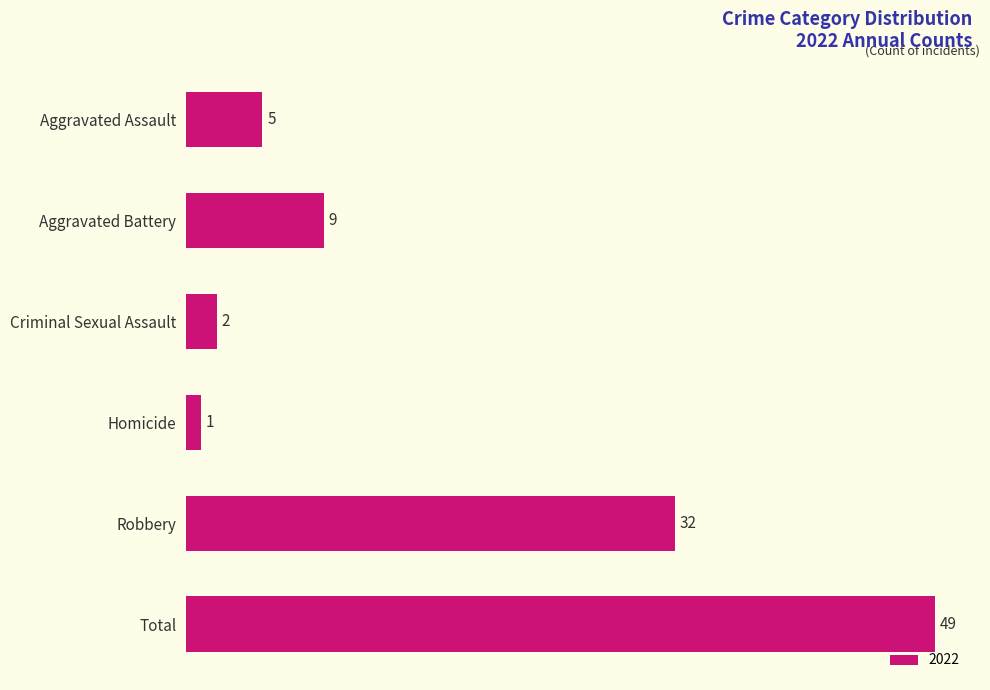

What is the difference between the second highest and minimum values?

31